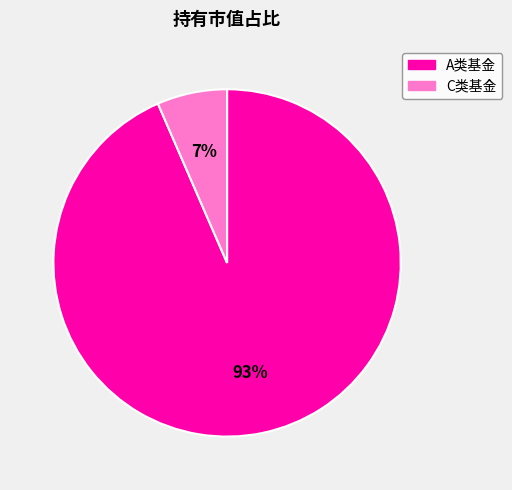

Is the sum of A类基金 and C类基金 greater than half?

Yes